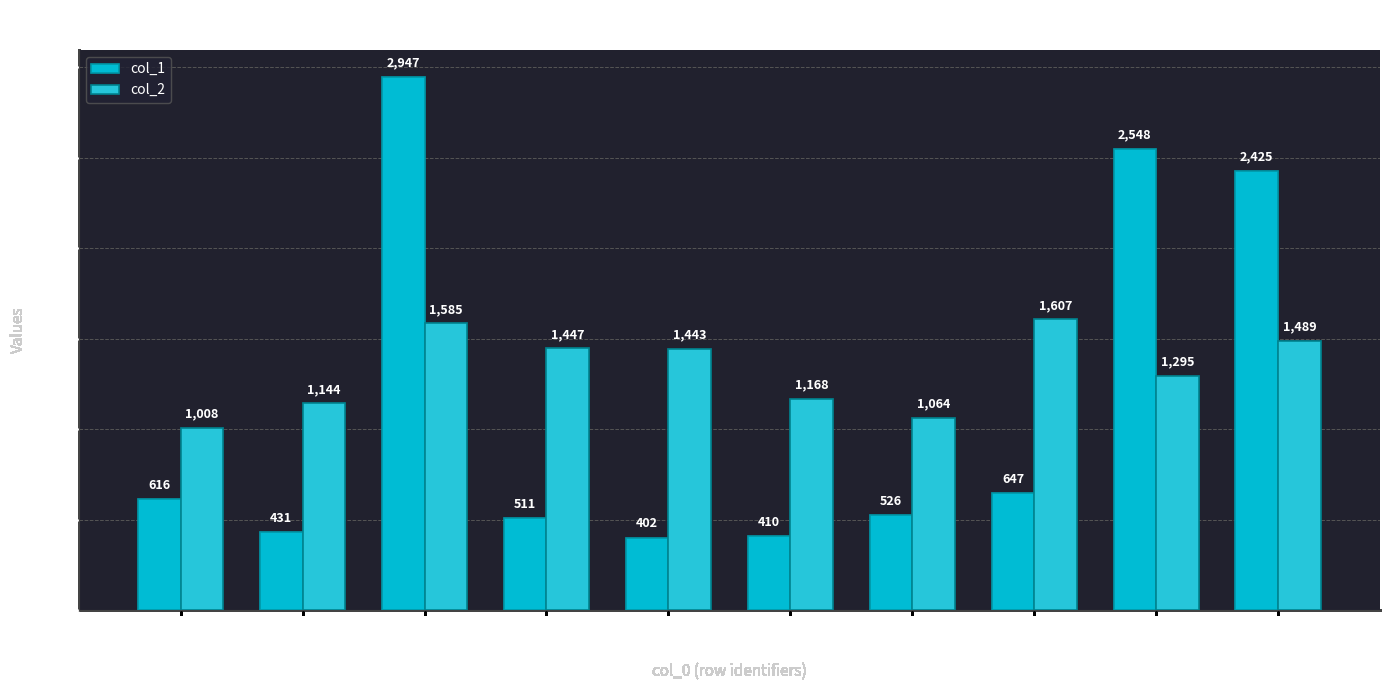

At which label does col_2 first exceed 1443?

1585